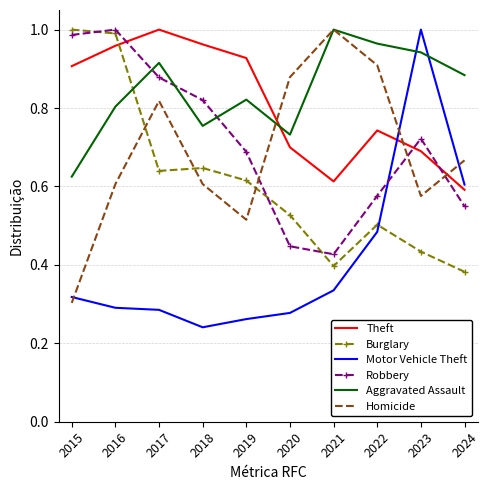

Which label corresponds to the smallest value in the chart?

2018